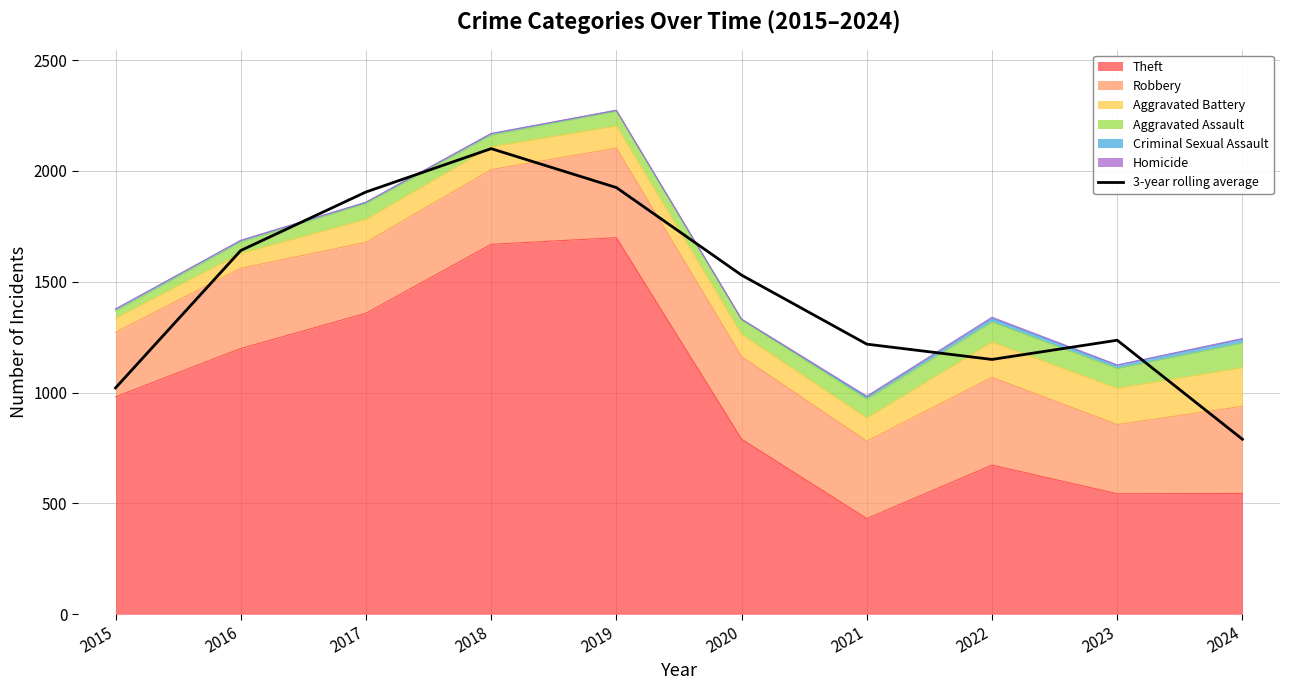

The chart shows a value of 1925.0 at 2019. True or false?

True